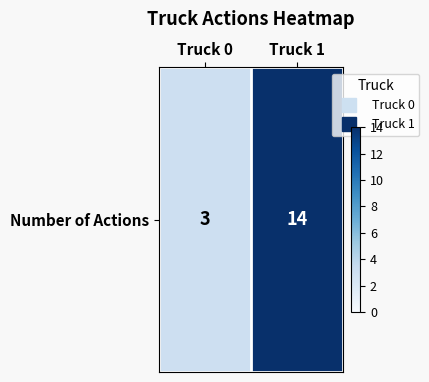

The value at Truck 1 is 20. True or false?

False